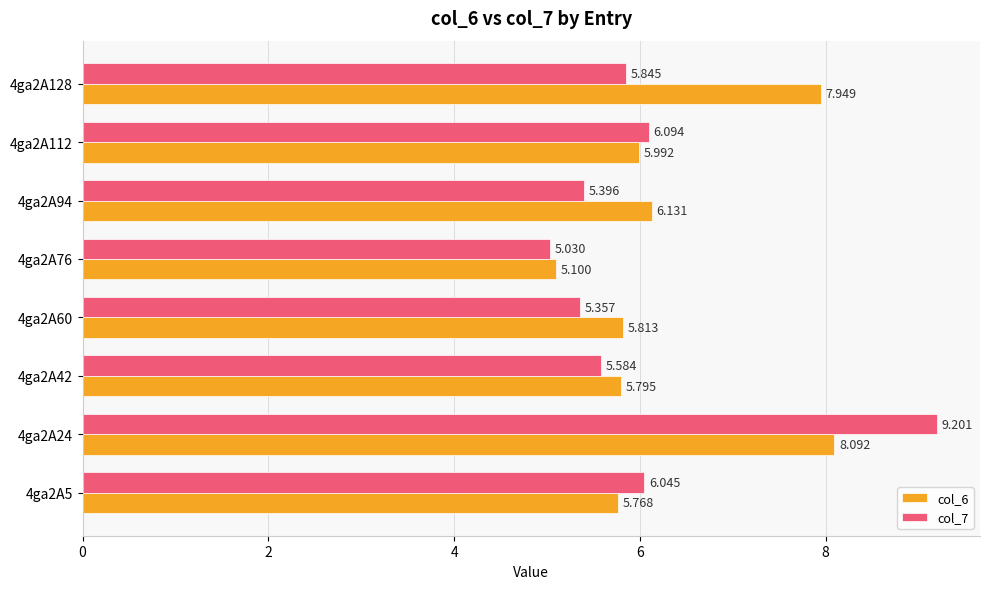

What are all the series names shown in the legend?

col_6, col_7